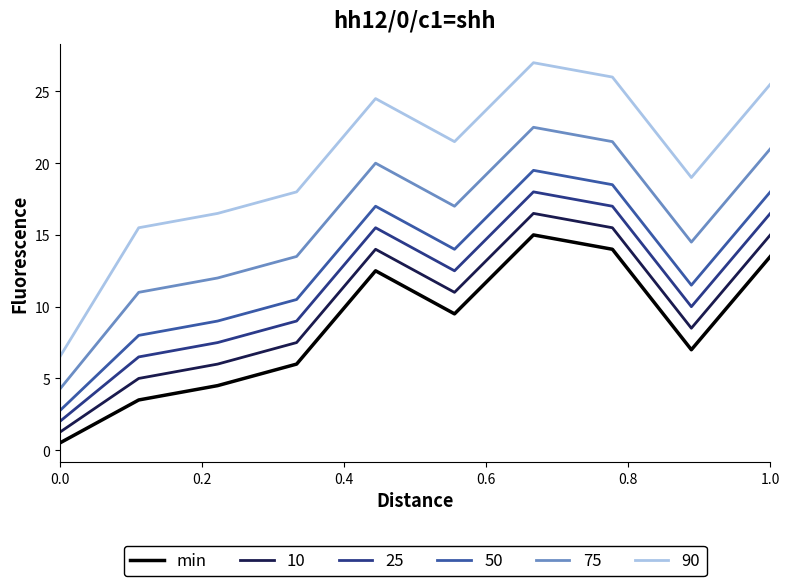

What is the difference between the maximum and minimum values in the 25 series?

16.0